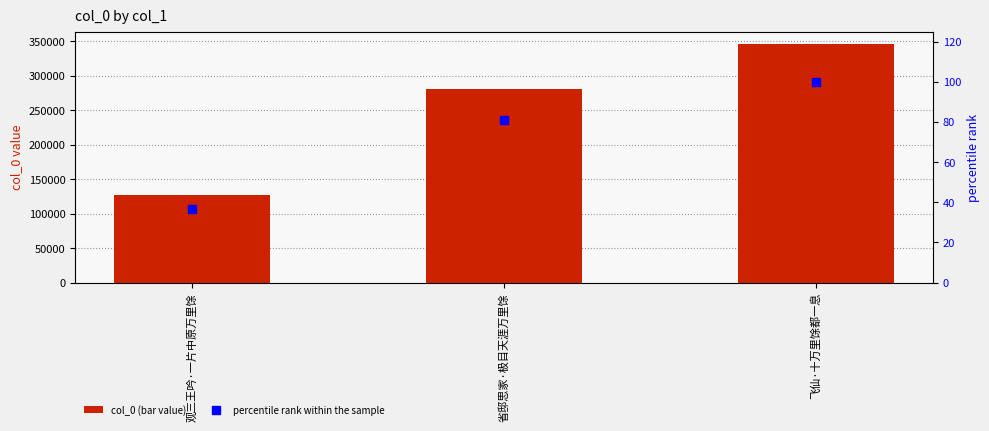

What value does the col_0 series have at 观三王吟·一片中原万里馀?

126633.0